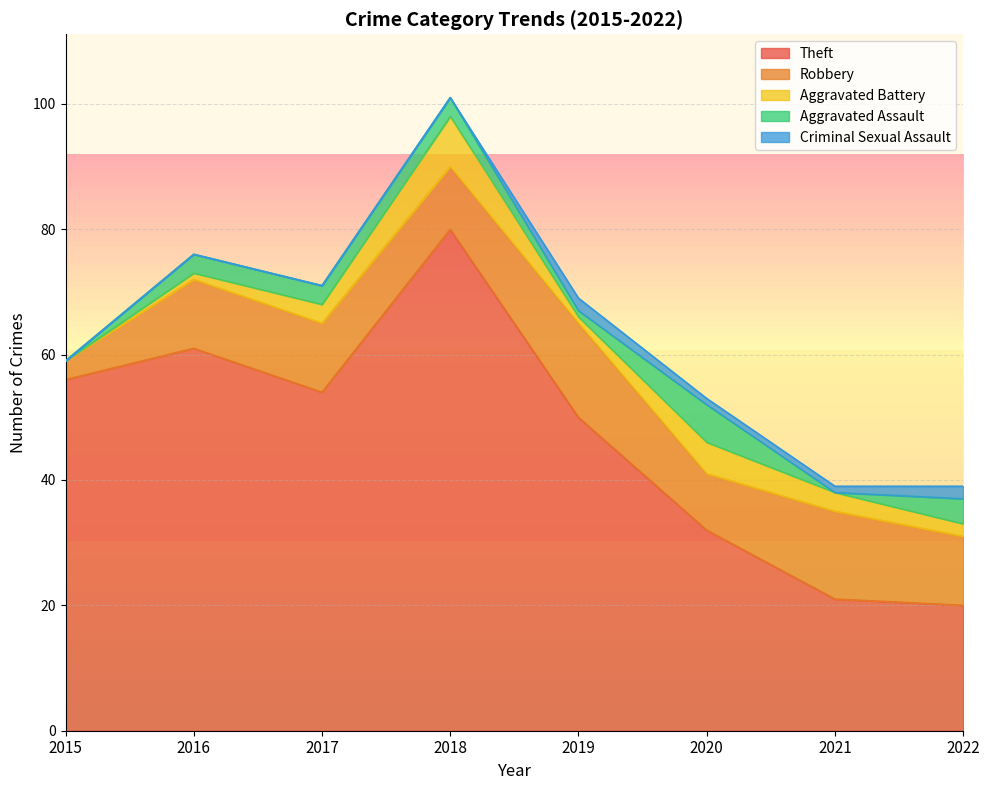

What is the spread (max minus min) of values at 2021?

21